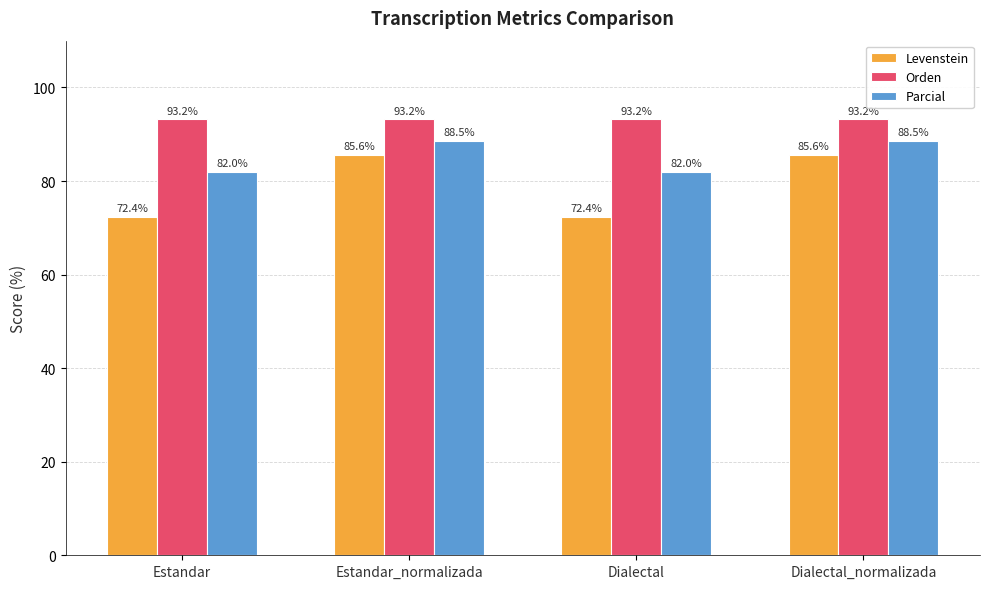

The Levenstein series shows 28.4 at Estandar. True or false?

False